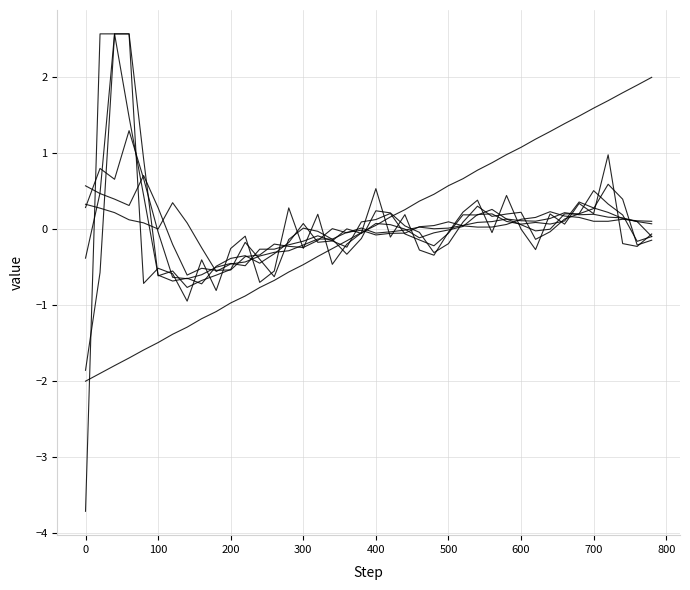

True or false: the data shows 0.3 at 440.

True